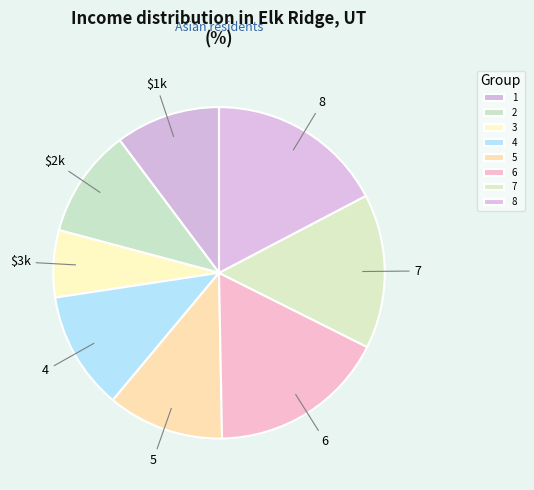

To the nearest percent, what portion does 2 represent?

11%